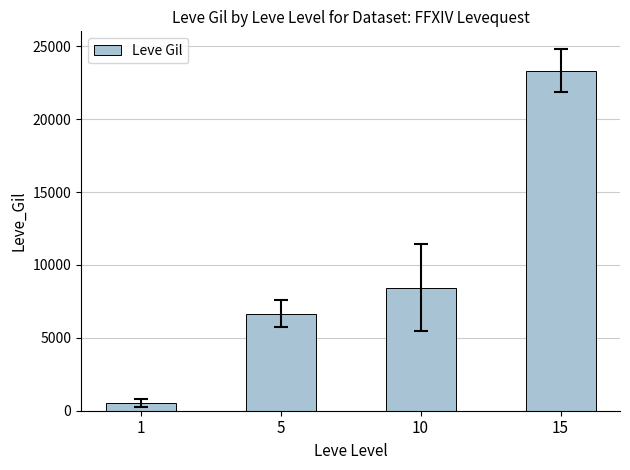

The value at 15 is 32292.9. True or false?

False